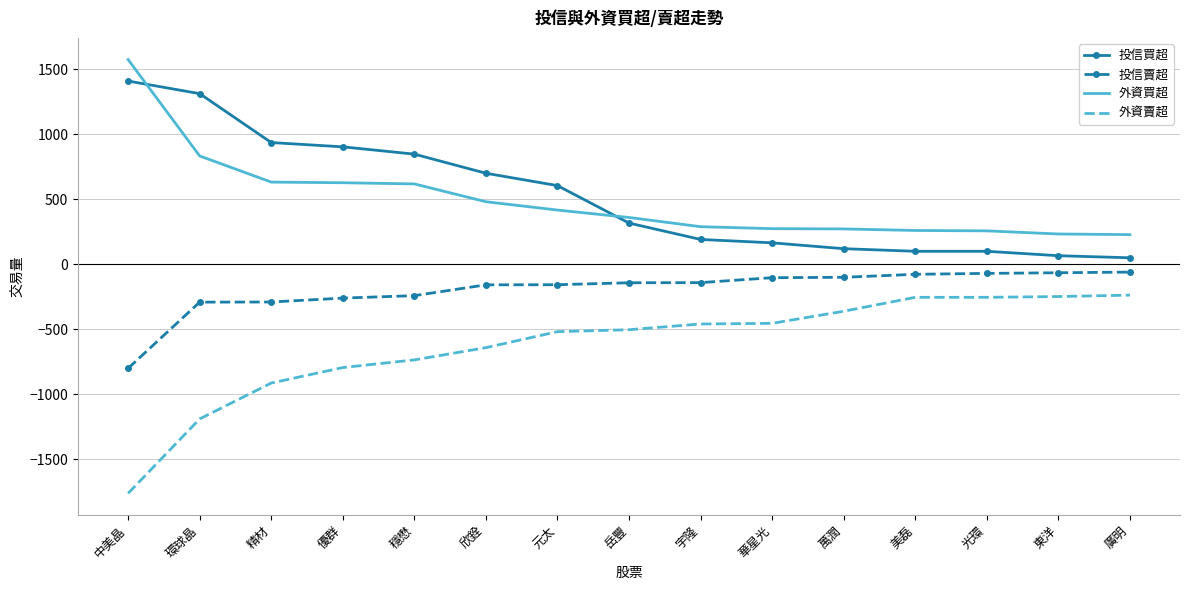

True or false: 投信賣超 and 外資買超 intersect in this chart.

False